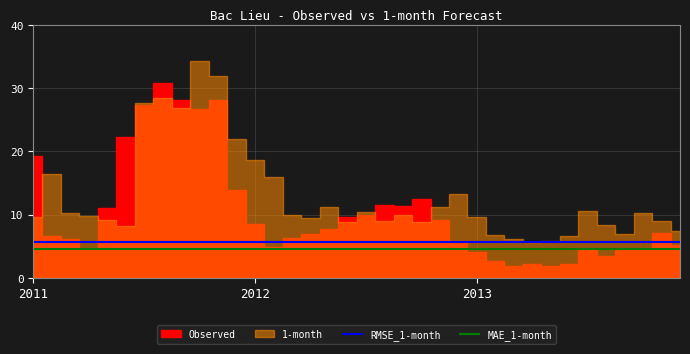

True or false: MAE_1-month and RMSE_1-month intersect in this chart.

False